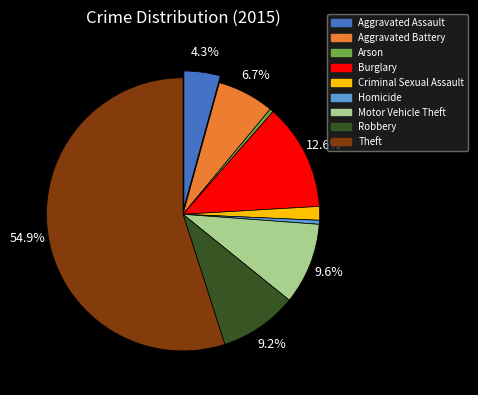

To the nearest percent, what portion does Burglary represent?

13%